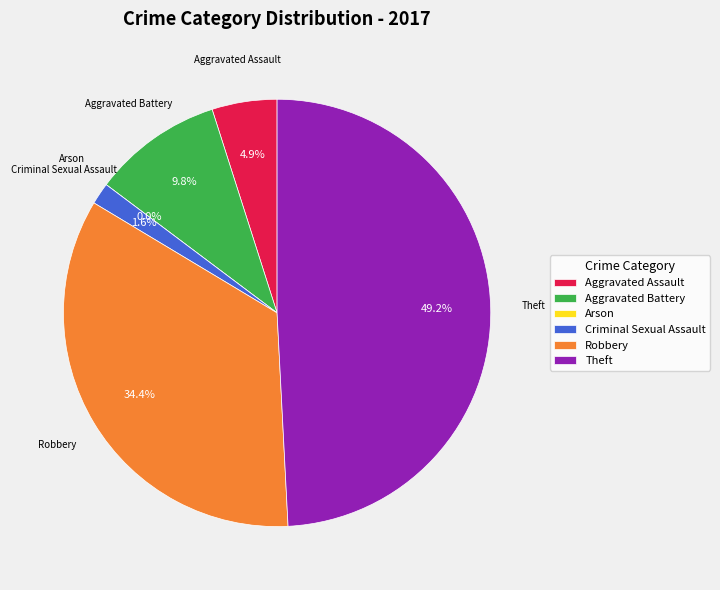

Which category has the smallest portion of the pie?

Arson